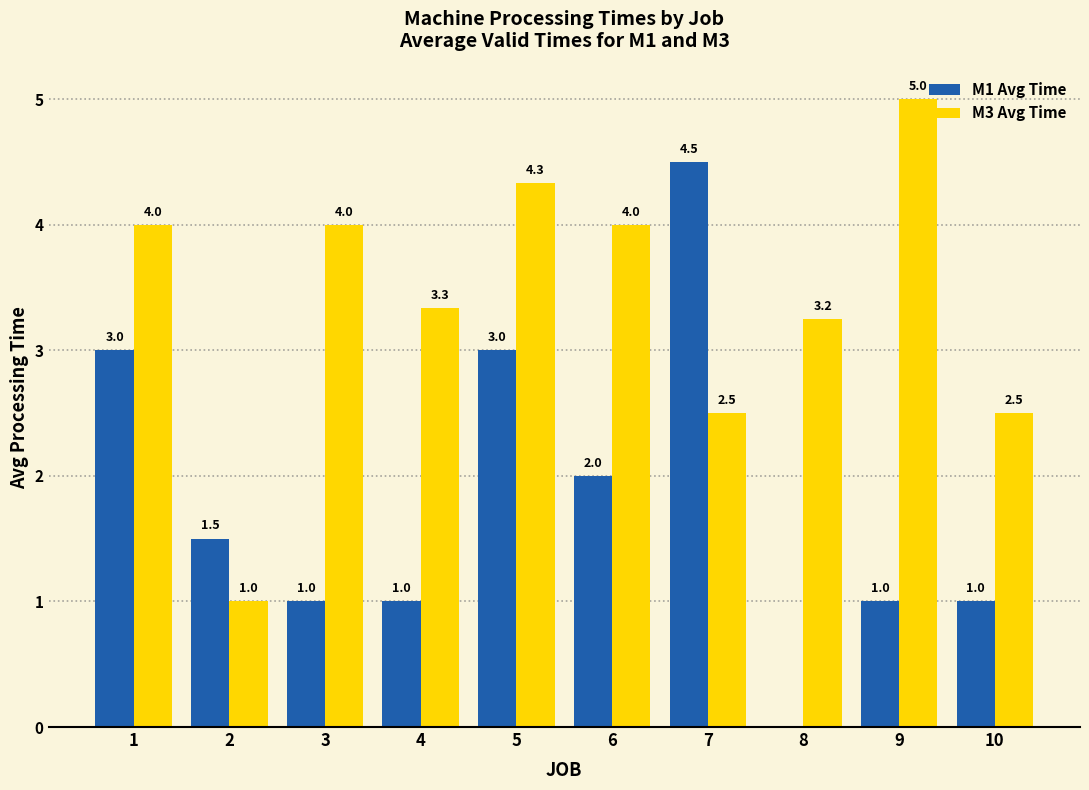

What is the sum of the M1 Avg Time values at 7 and 1?

7.5